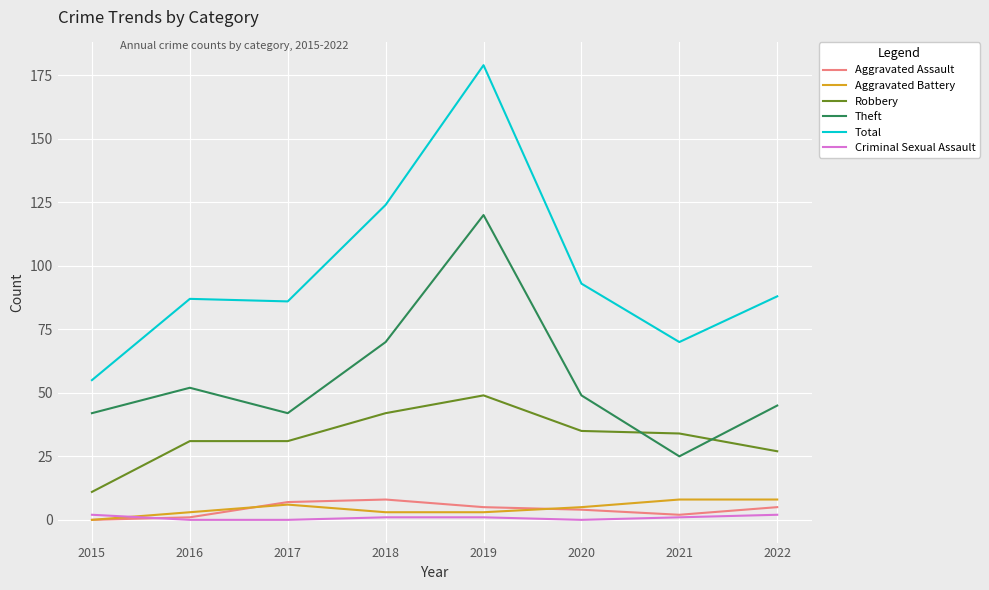

What is the average value of the Criminal Sexual Assault series?

1